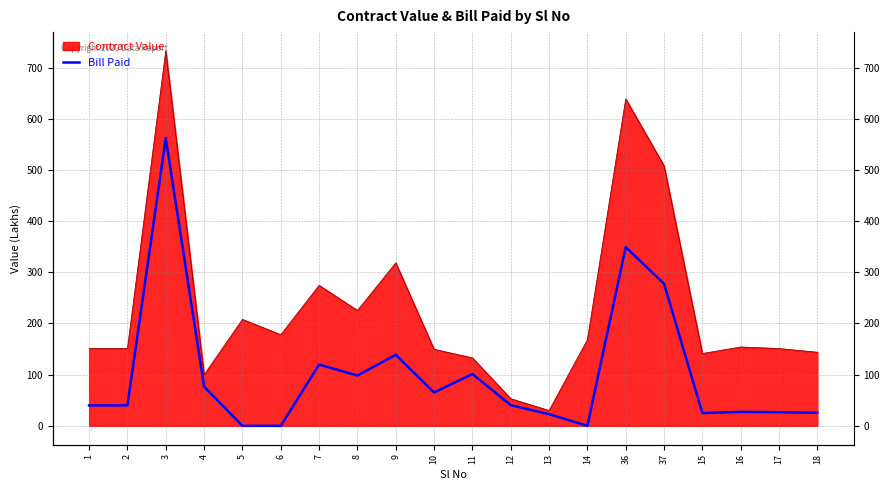

Which category has the lowest value across all series?

5